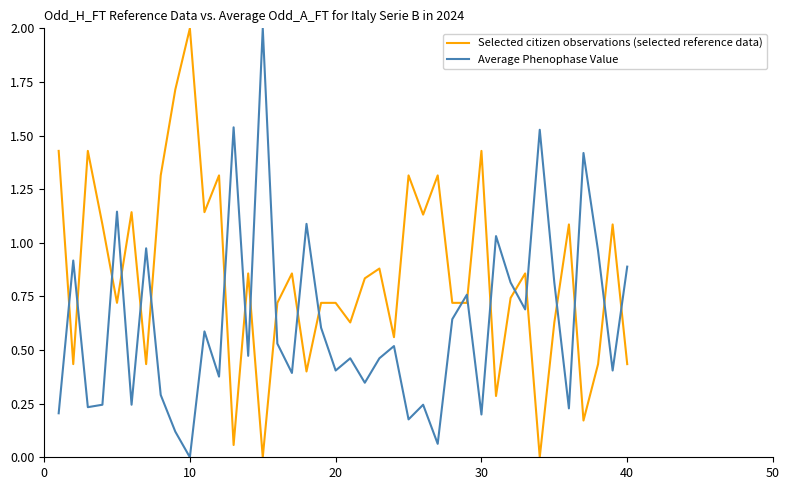

How many lines are shown in the chart?

2